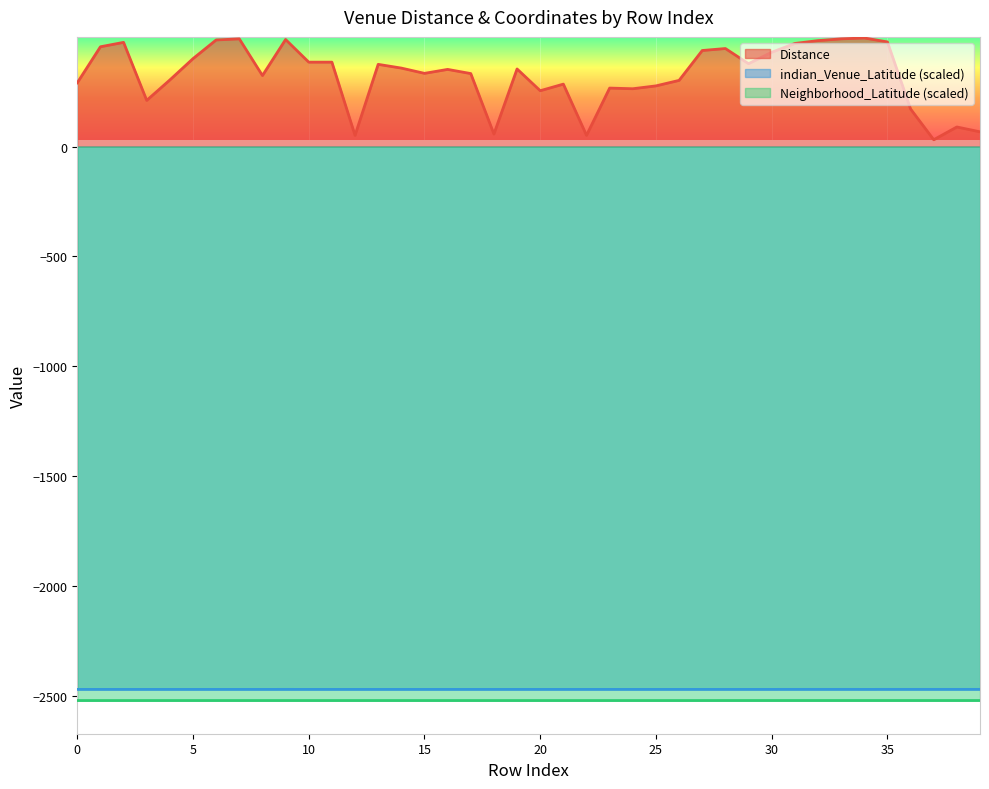

What is the sum of all Neighborhood_Latitude values?

-100825.9